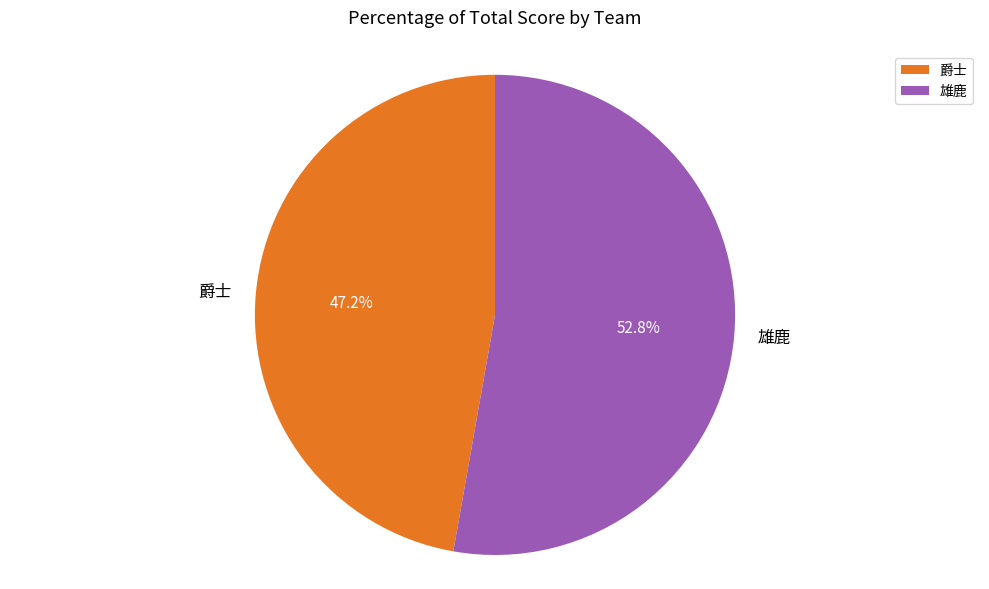

Rank the categories by value from lowest to highest.

爵士, 雄鹿